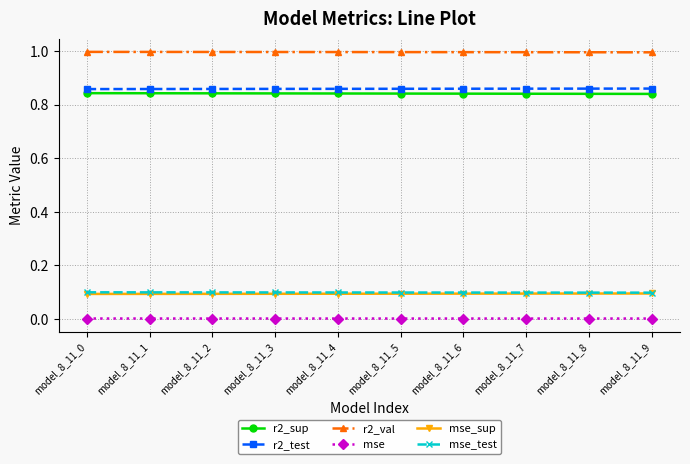

What is the greatest value displayed?

1.0